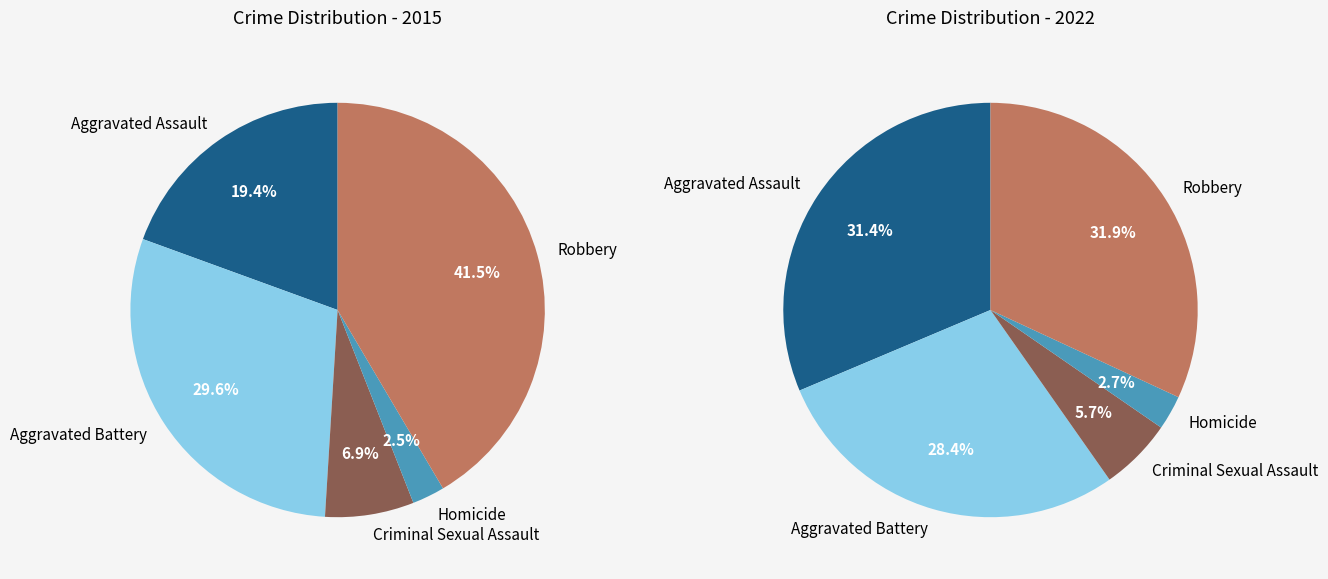

Rank the series at Criminal Sexual Assault from lowest to highest value.

2022, 2015